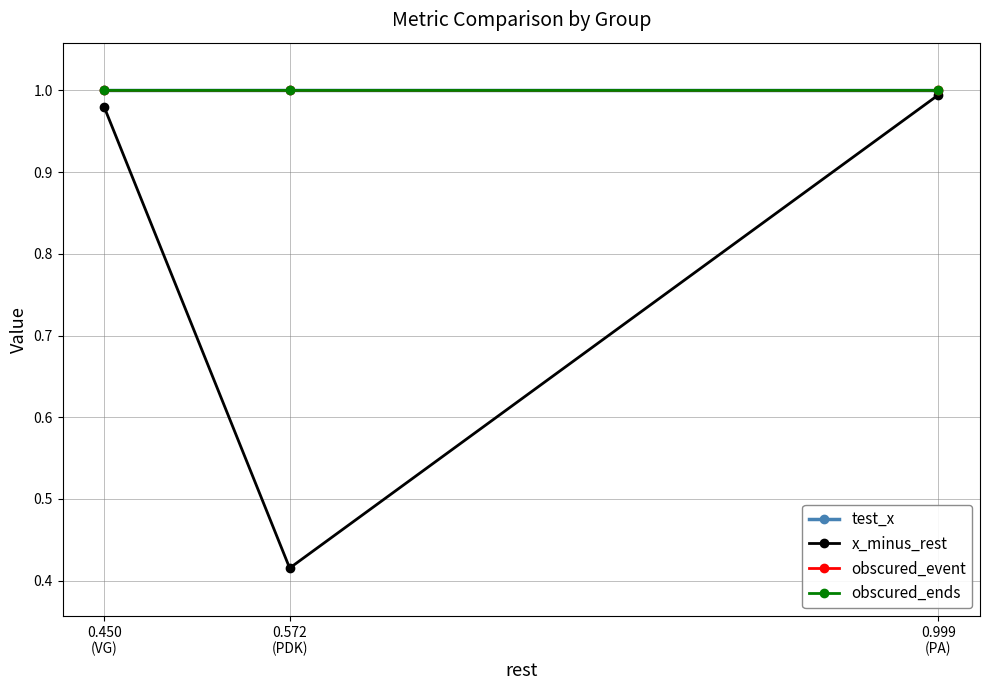

The value of test_x at 0.450
(VG) is 0.6. True or false?

False